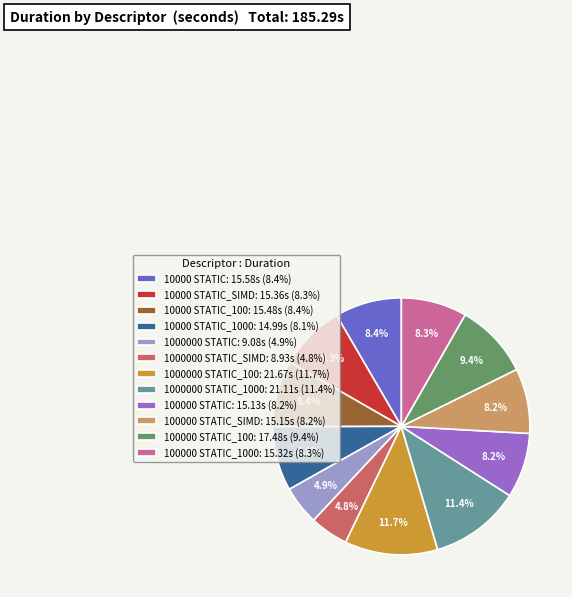

What is the ratio of the value at 100000 STATIC_1000: 15.32s (8.3%) to the value at 1000000 STATIC_100: 21.67s (11.7%)?

0.7